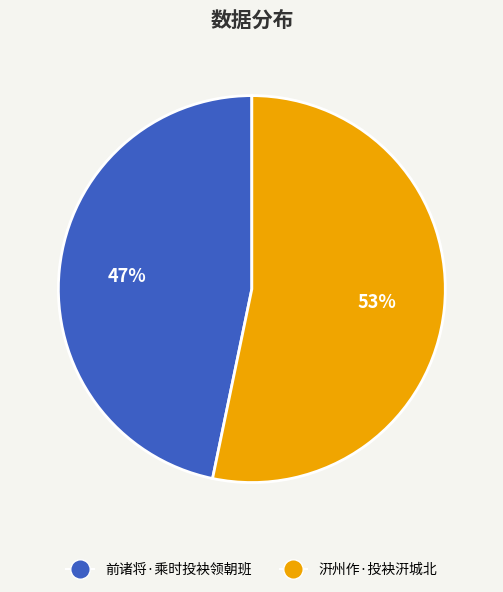

What is the smallest slice in the pie chart?

前诸将·乘时投袂领朝班